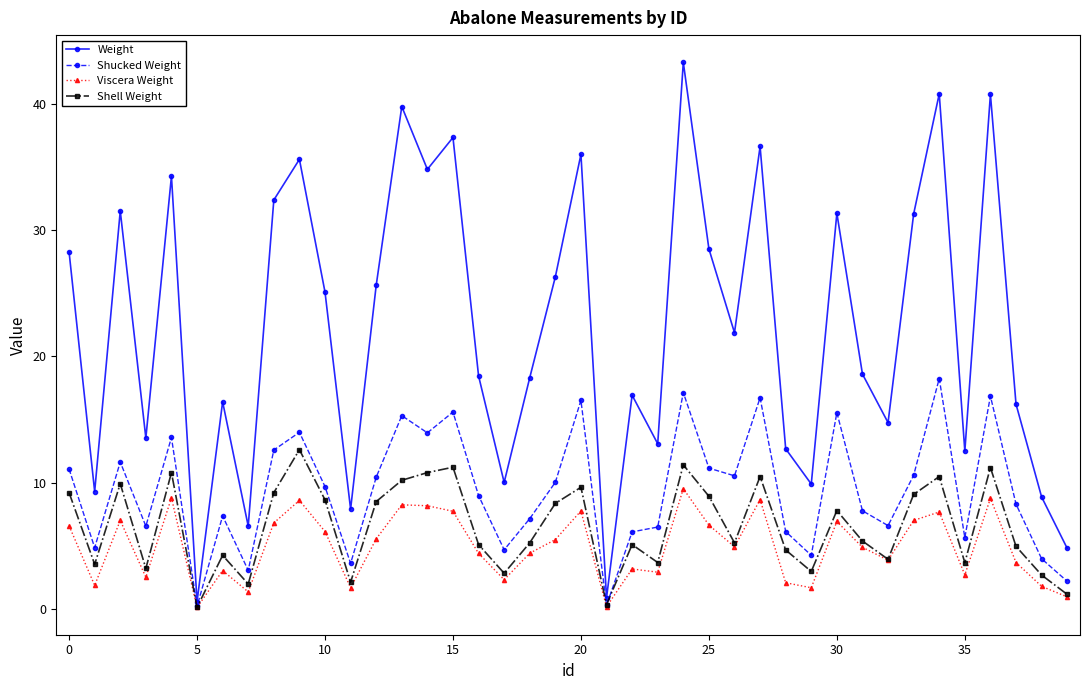

Which series has the largest total across all categories?

Weight